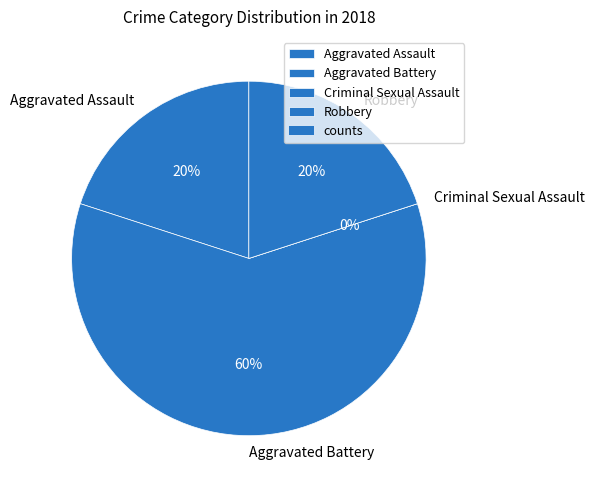

Rank the categories by value from lowest to highest.

Criminal Sexual Assault, Aggravated Assault, Robbery, Aggravated Battery